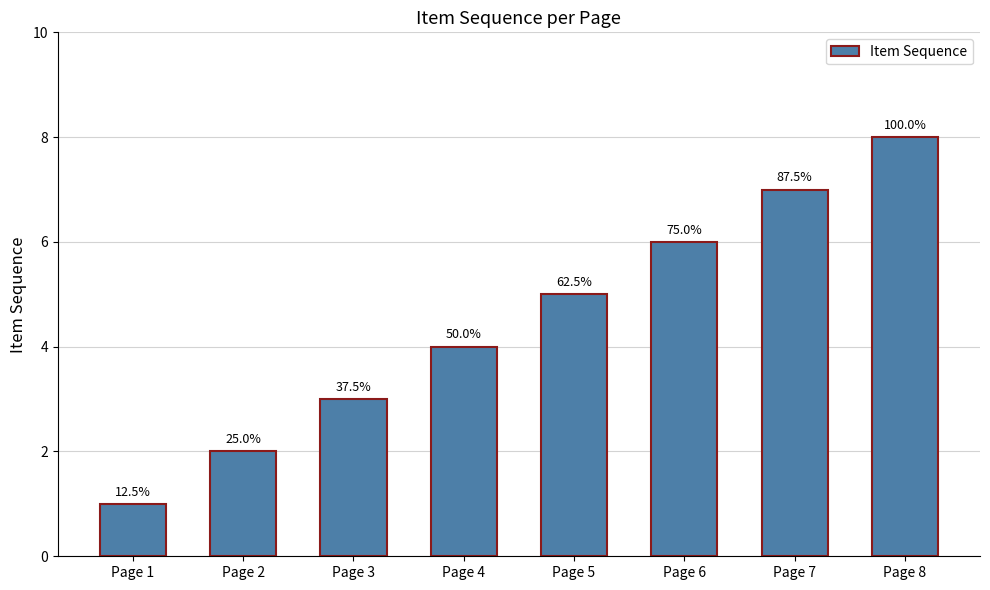

Are the bars grouped side by side (vs. stacked)?

No